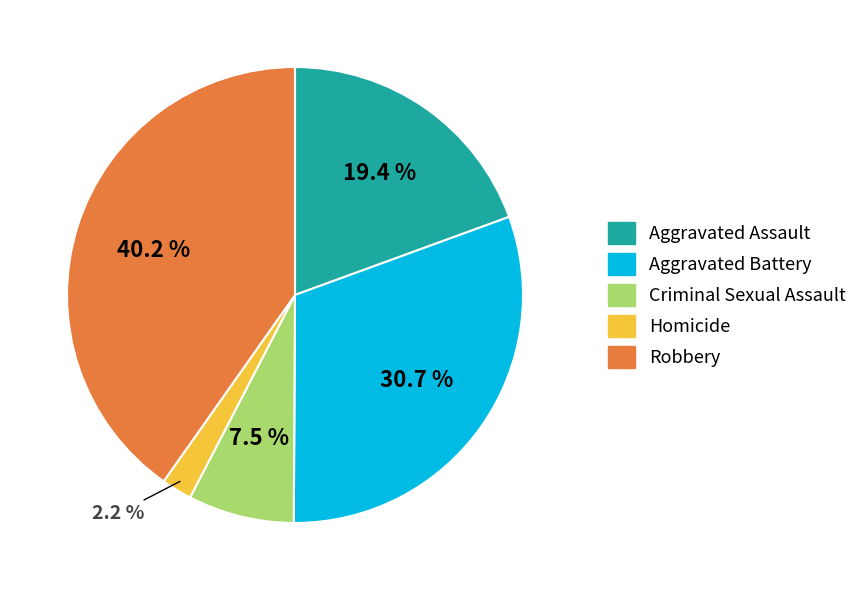

How many segments does this pie chart have?

5